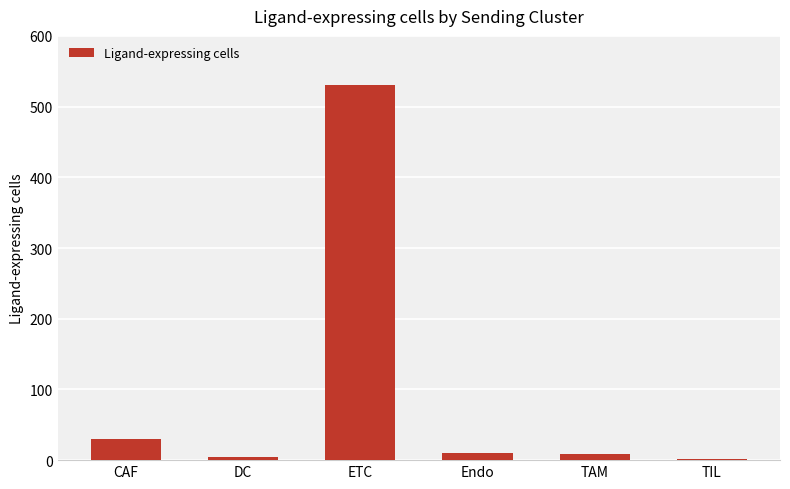

How many categories are shown in the chart?

6